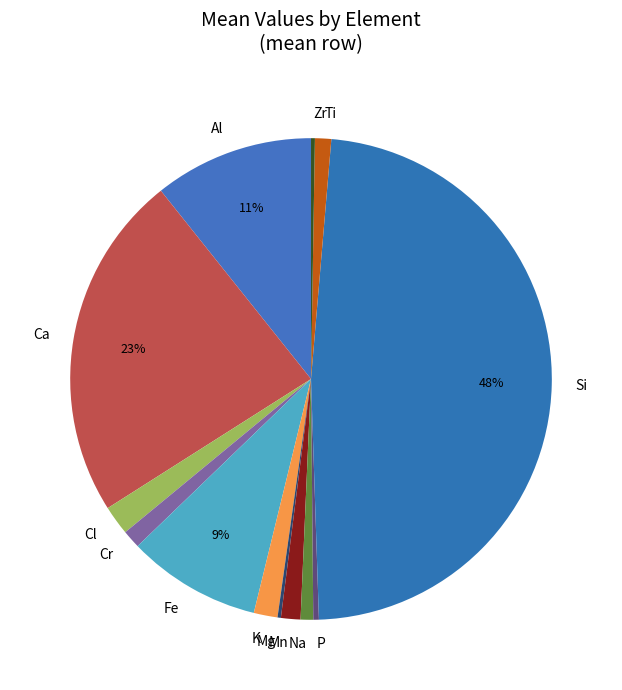

Combined, do K and Na account for over 50%?

No